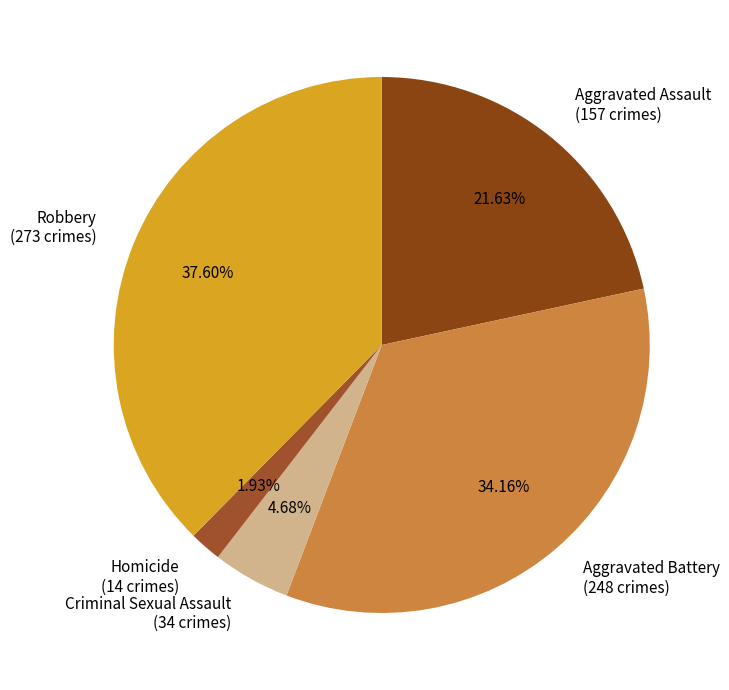

To the nearest percent, what is the difference between the Aggravated Battery and Criminal Sexual Assault slice percentages?

29%